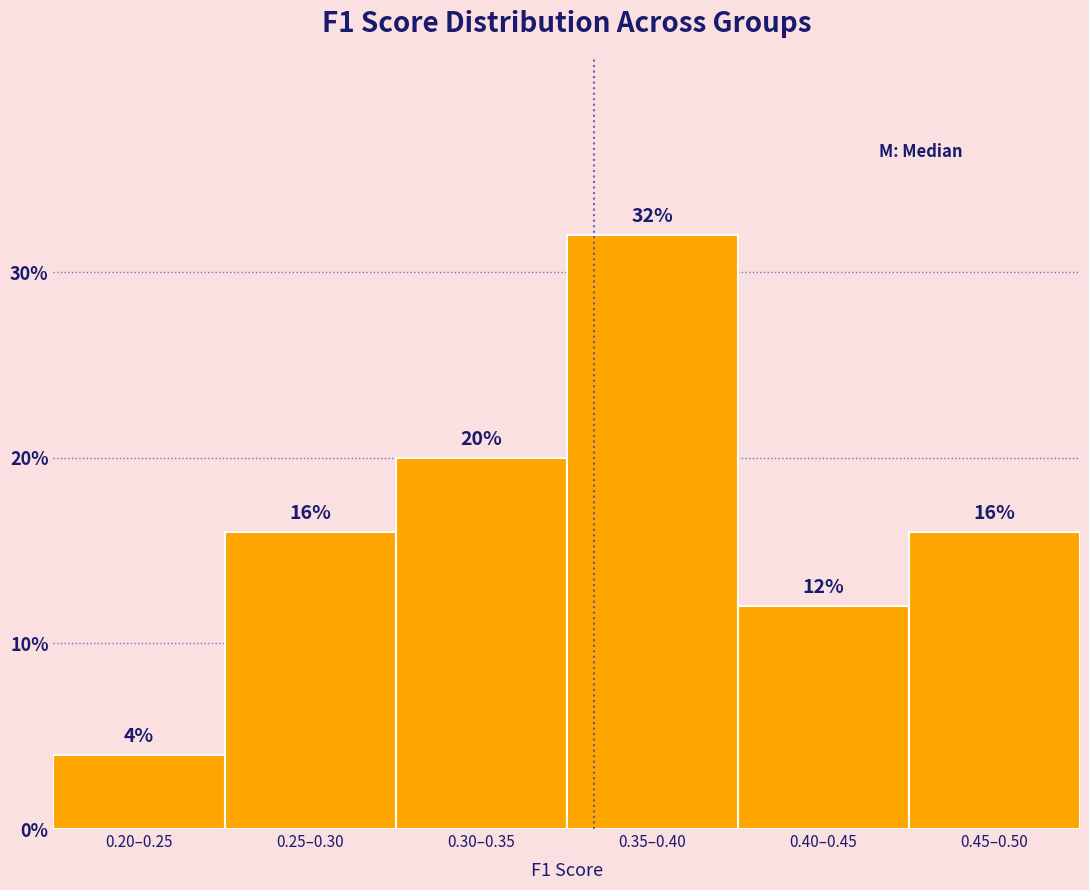

Reading left to right, extract all data points from this chart.

4	16	20	32	12	16